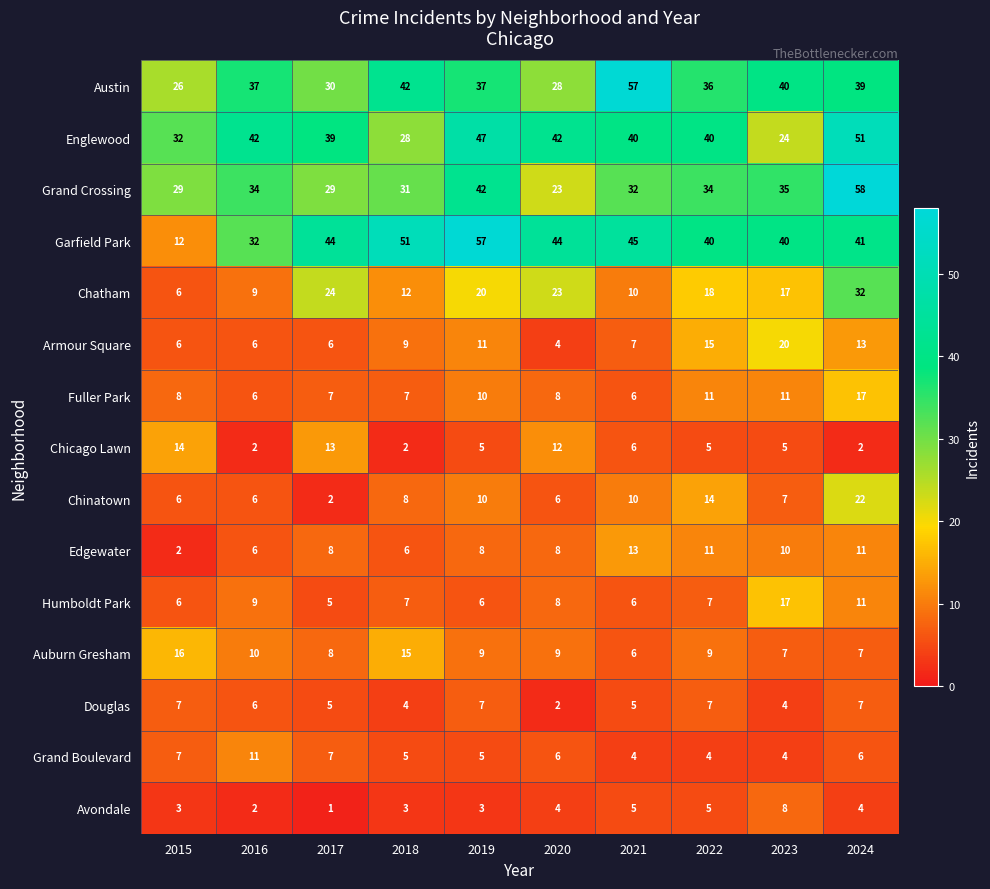

Which series has the widest spread of values?

Garfield Park